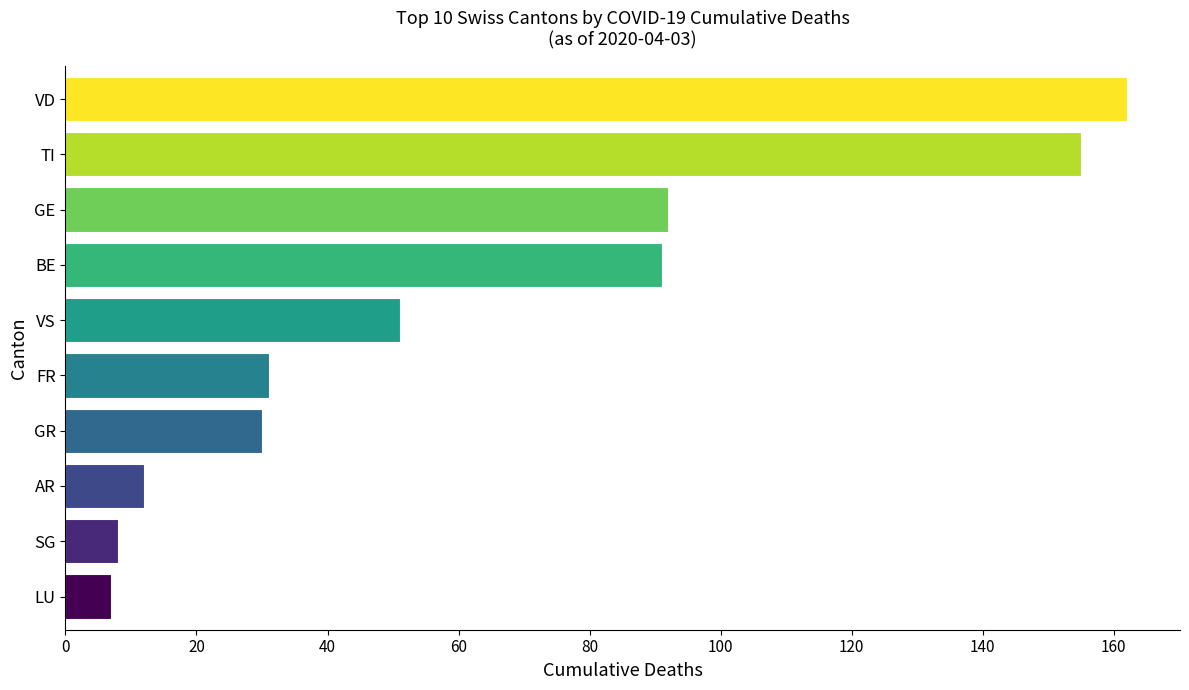

What is the change in value from AR to BE?

+79